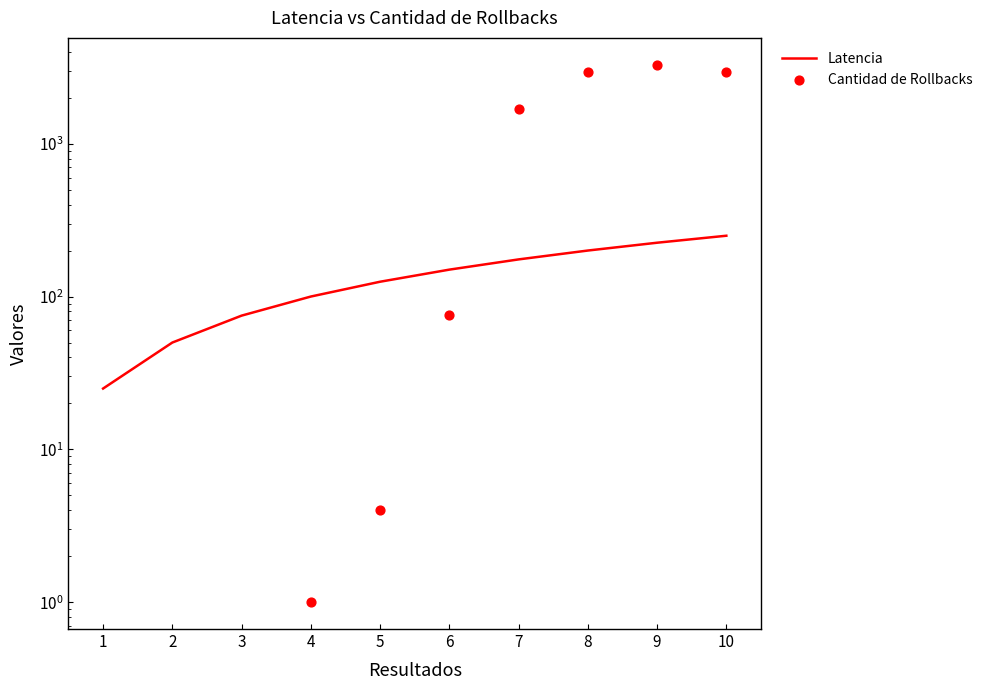

Which series has the largest total across all categories?

Cantidad de Rollbacks